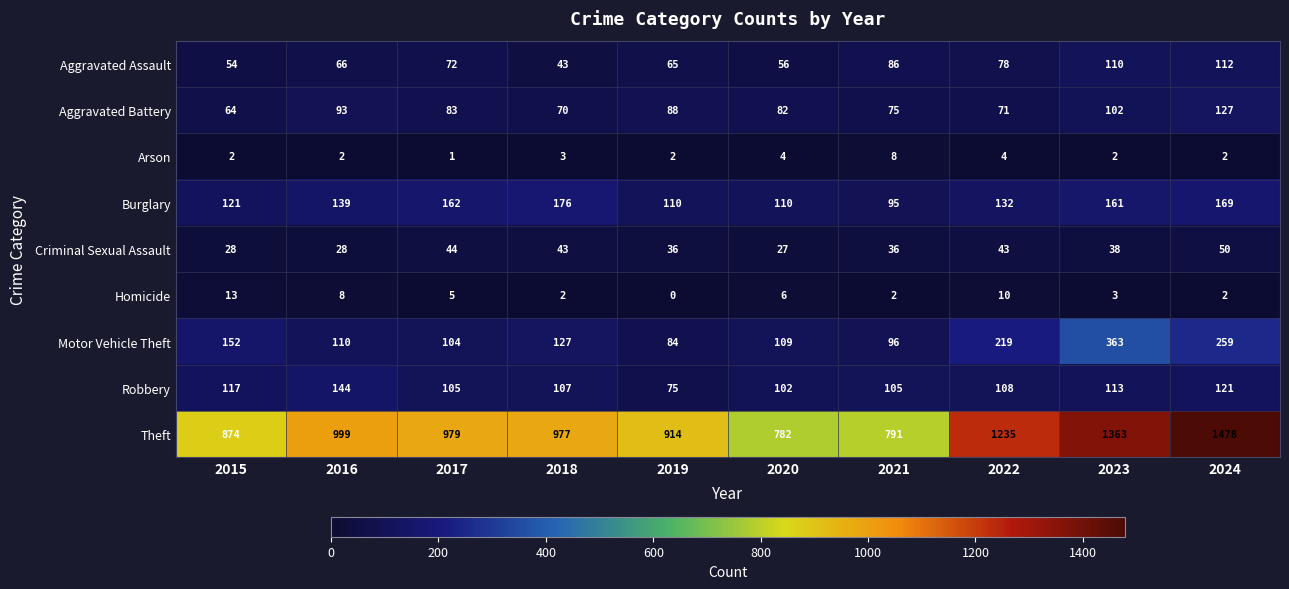

Is the value of Robbery at 2016 greater than the value of Aggravated Assault at 2021?

Yes